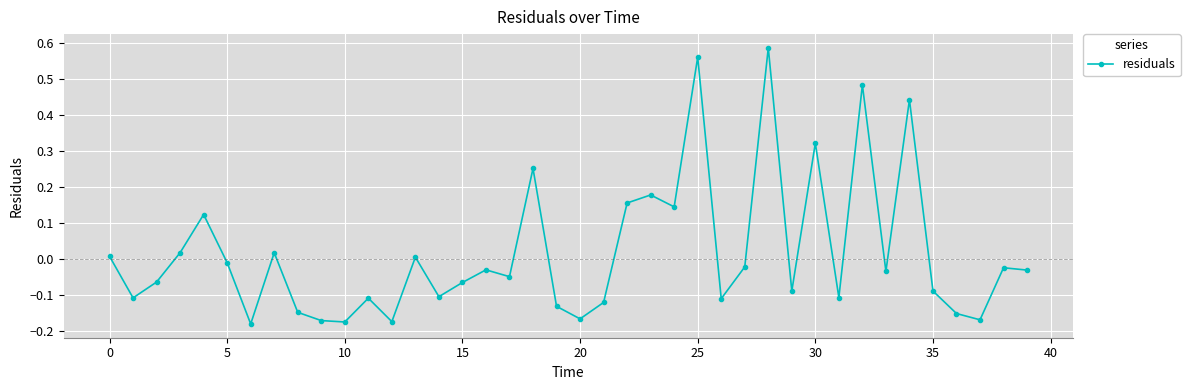

Does the chart have visible grid lines?

Yes